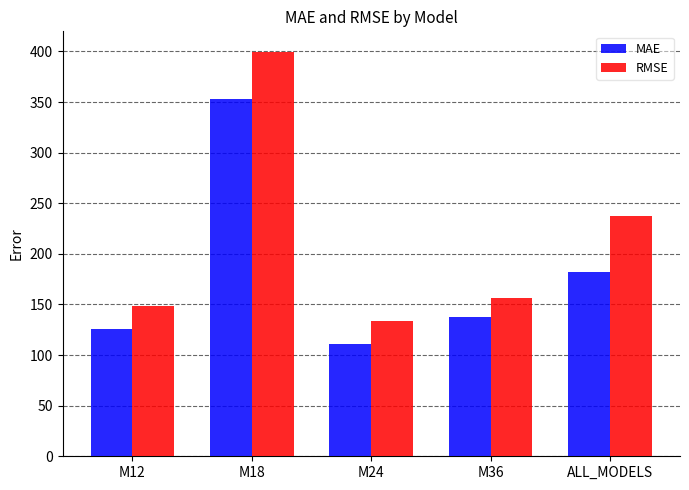

The value of MAE at ALL_MODELS is 314.1. True or false?

False